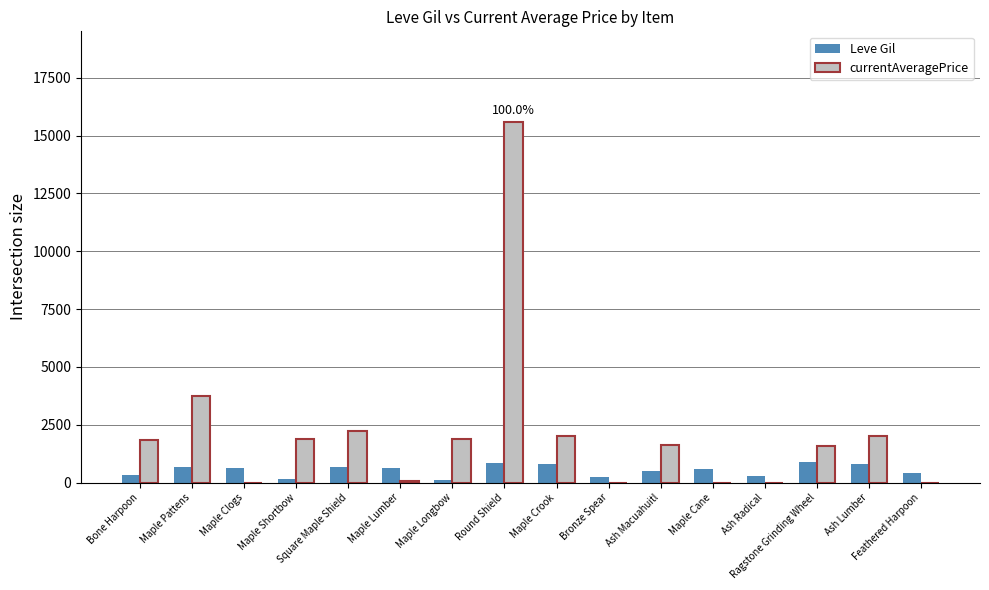

What is the maximum value shown in the chart?

15611